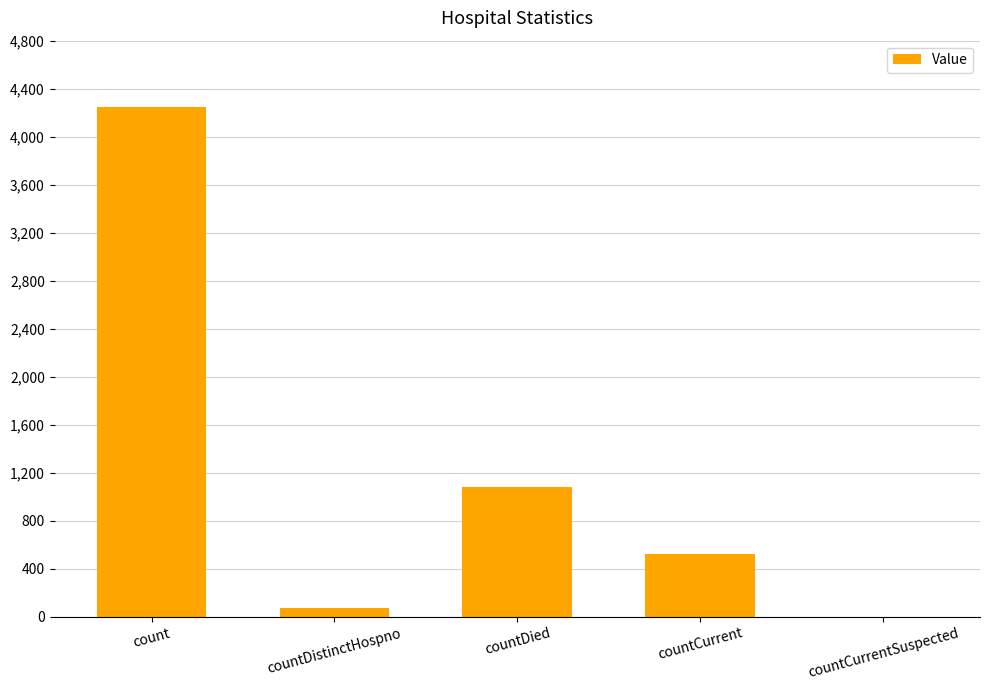

How many categories are shown in the chart?

5